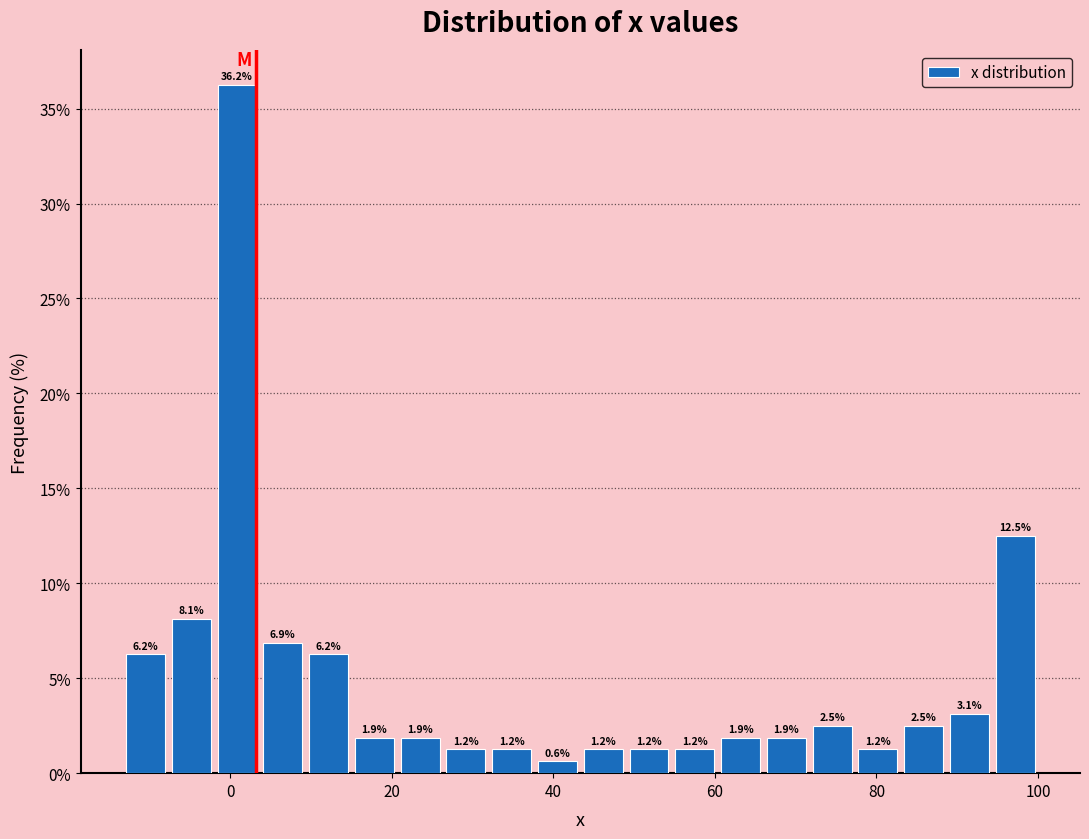

Around what value on the x-axis is the tallest bar? Give the approximate position of its centre, as read against the axis.

0